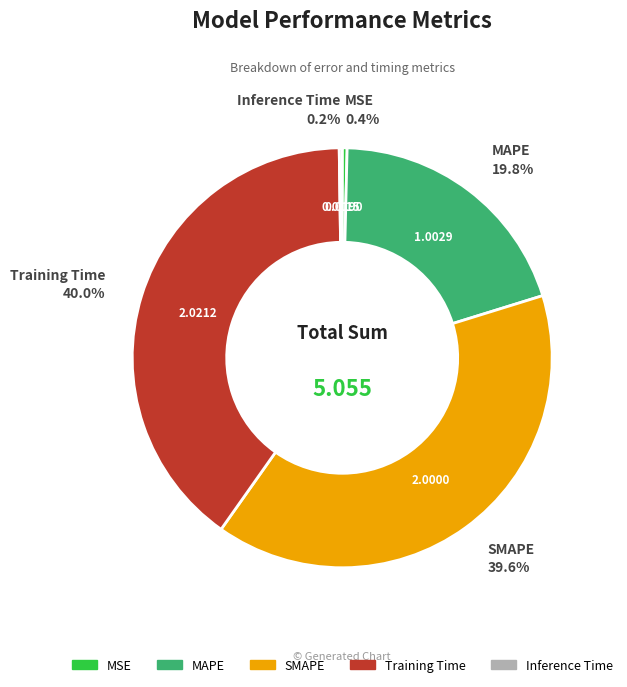

Between MAPE and SMAPE, which is larger?

SMAPE